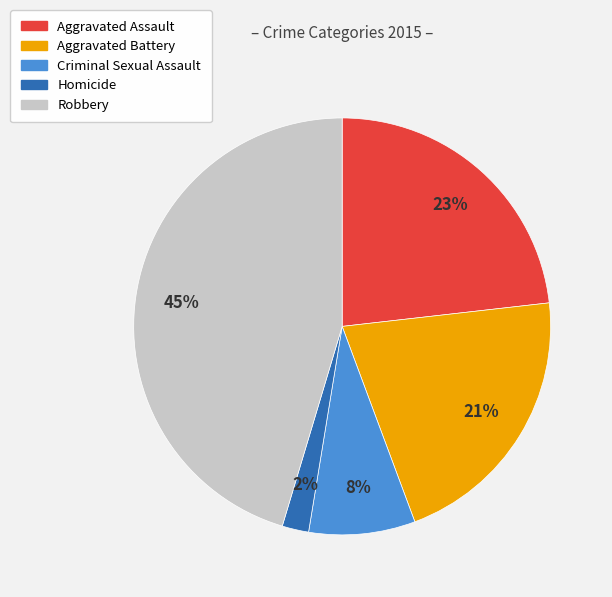

How many segments does this pie chart have?

5